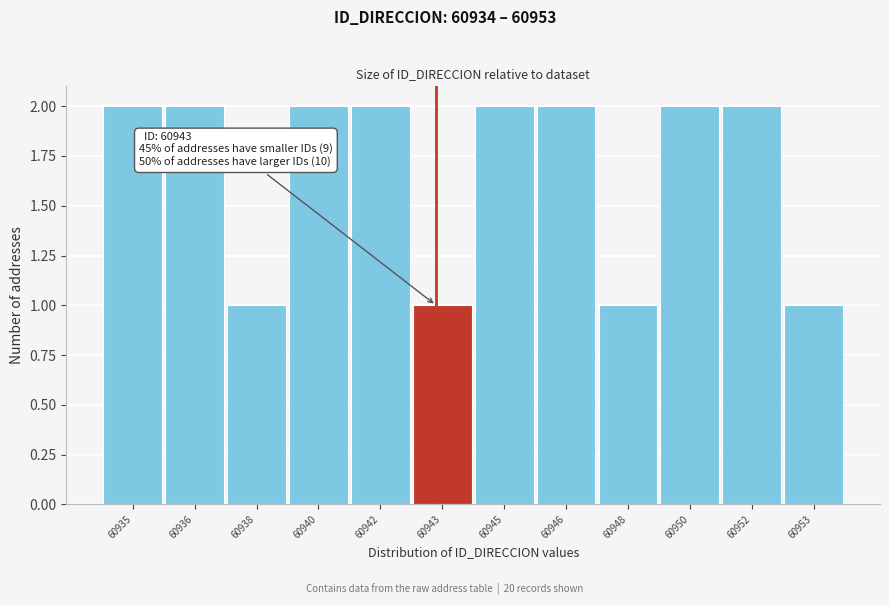

Reading left to right, list all the values displayed in this chart.

60935=2	60936=2	60938=1	60940=2	60942=2	60943=1	60945=2	60946=2	60948=1	60950=2	60952=2	60953=1